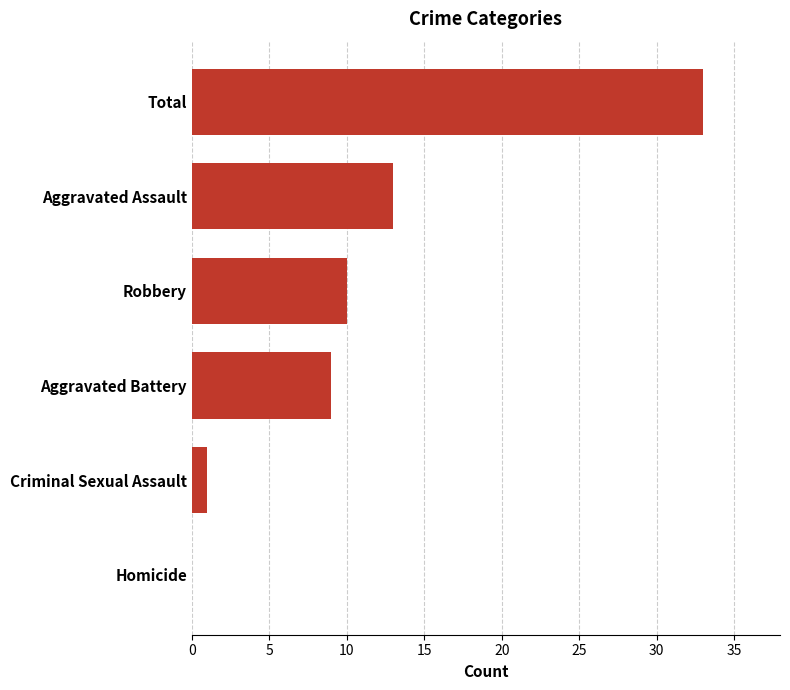

True or false: the data shows 9 at Aggravated Battery.

True